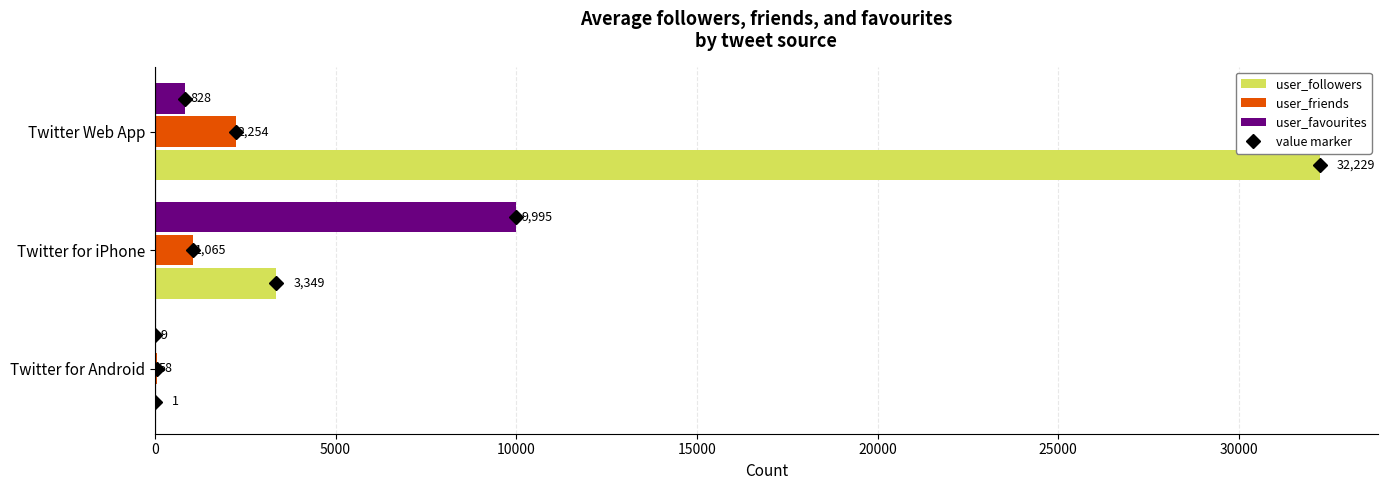

How many distinct data groups are displayed?

3